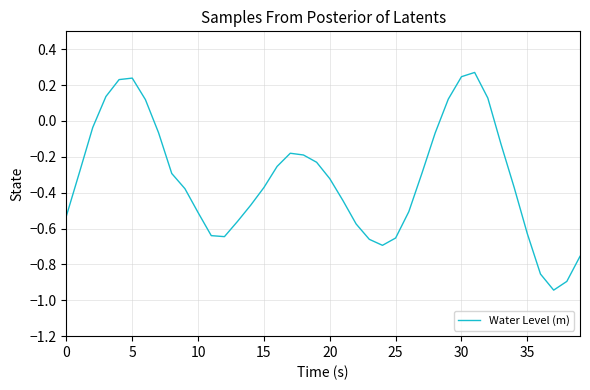

What is the difference between the maximum and minimum values?

1.2